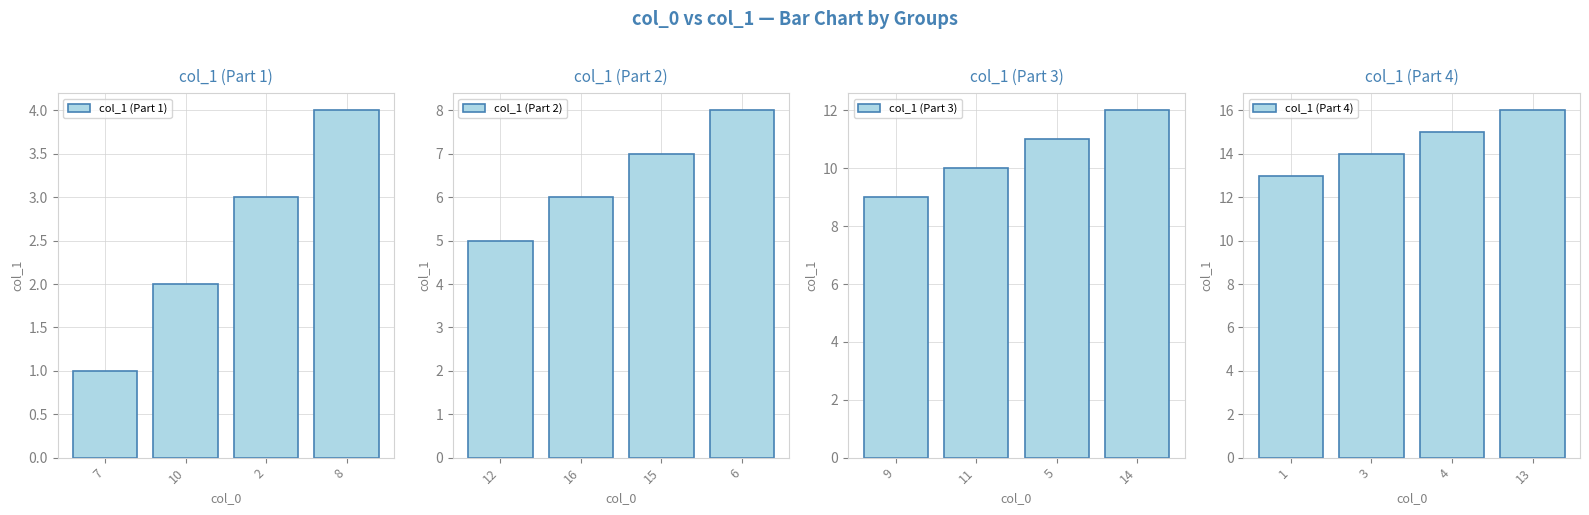

What are all the series names shown in the legend?

col_1 (Part 1), col_1 (Part 2), col_1 (Part 3), col_1 (Part 4)